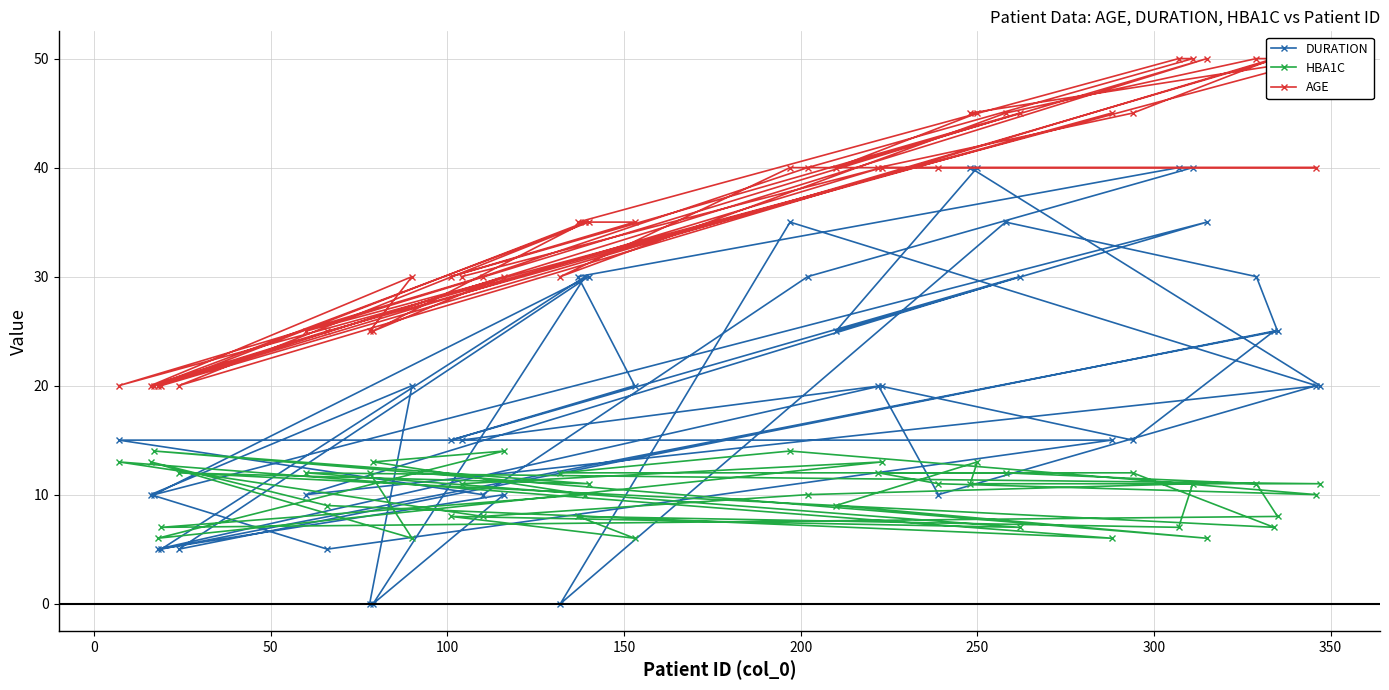

What is the minimum value for HBA1C?

6